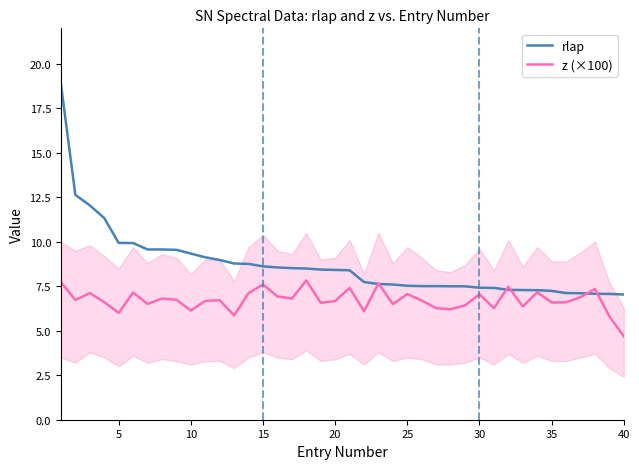

Rank the series by their average value, from lowest to highest.

z (×100), rlap